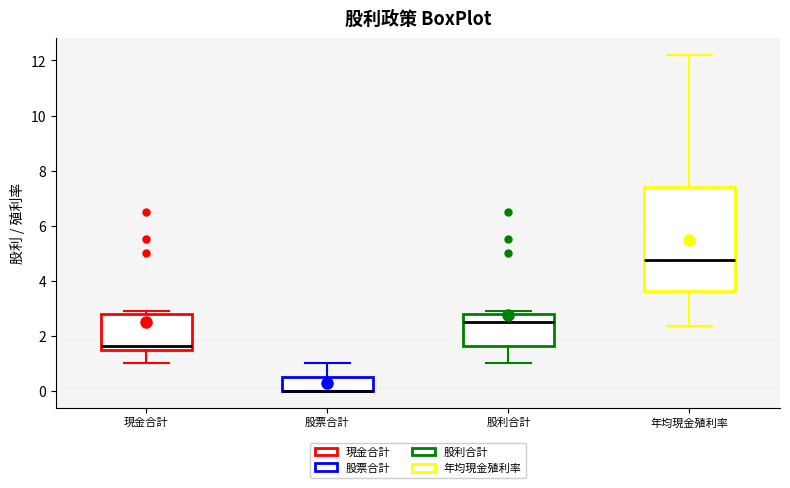

Where is the lower edge of the box for 現金合計 on the y-axis? The values are not printed on the chart, so give them approximately, as read against the axis.

1.4